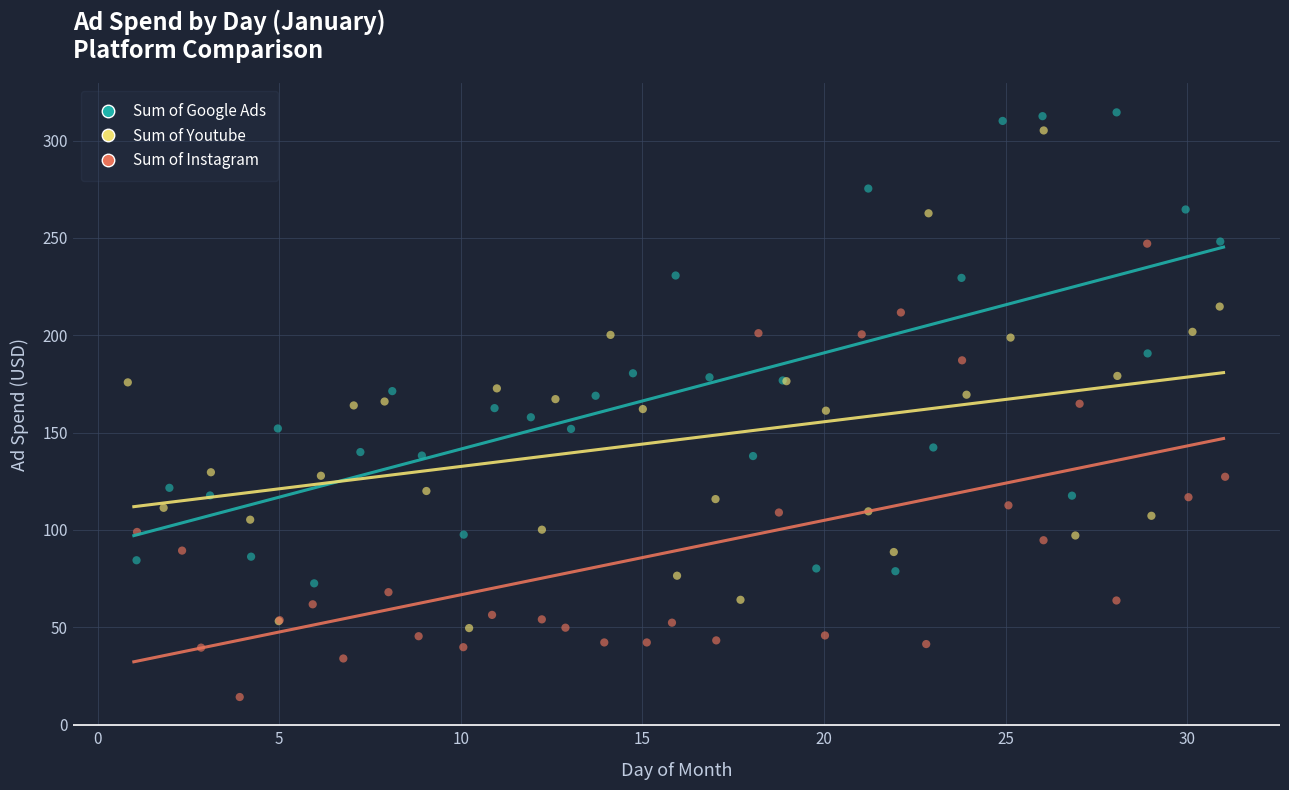

Which series has the largest Y range (max minus min)?

Sum of Youtube